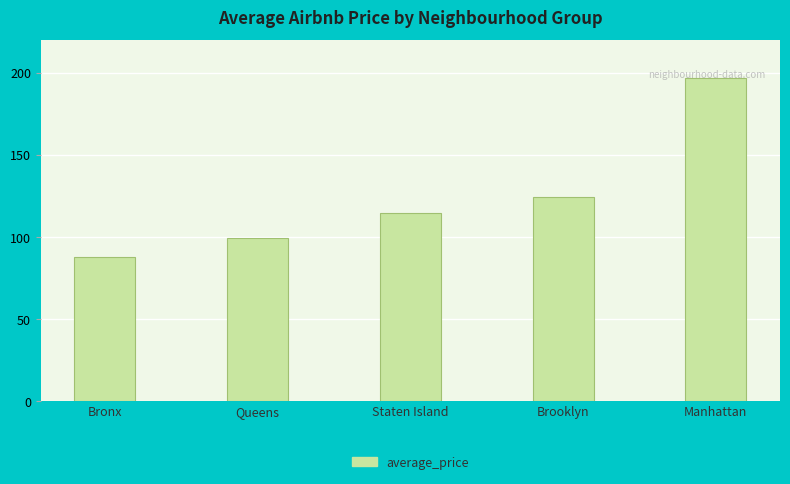

Reading left to right, extract all data points from this chart.

87.5	99.5	114.8	124.4	196.9